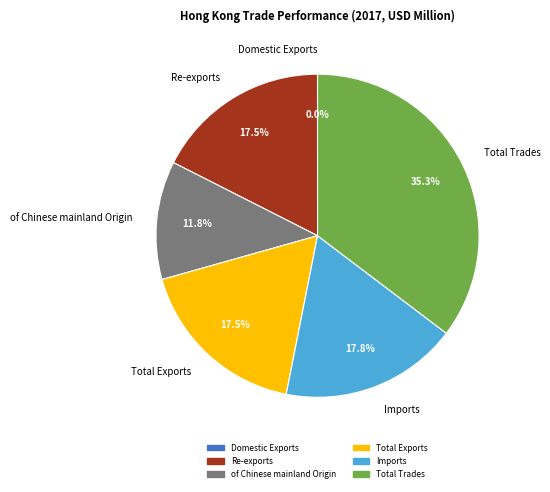

Between of Chinese mainland Origin and Re-exports, which is larger?

Re-exports